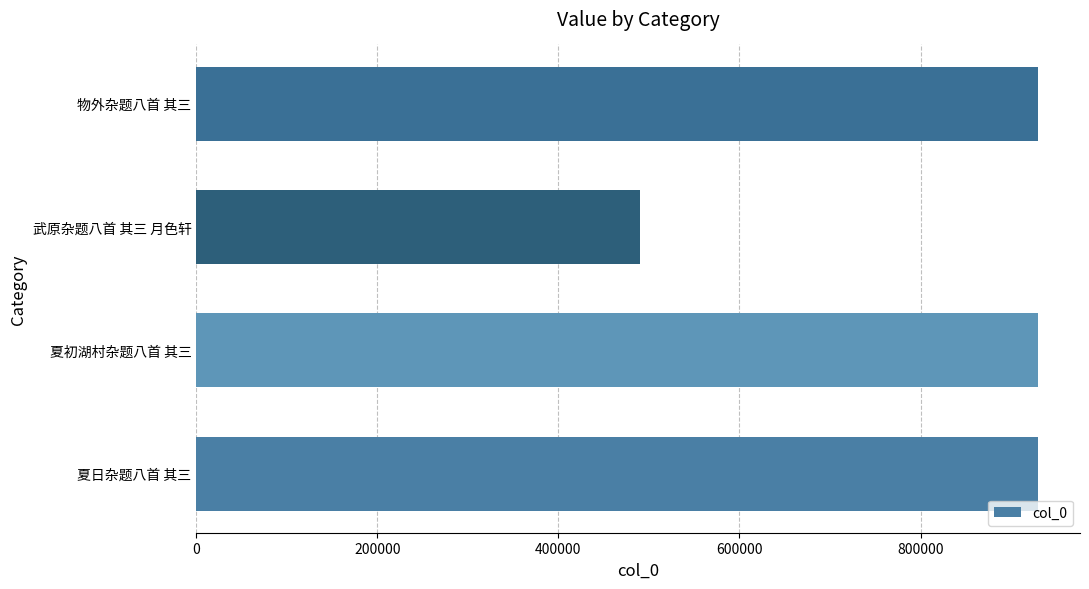

What is the change in value from 武原杂题八首 其三 月色轩 to 物外杂题八首 其三?

+439025